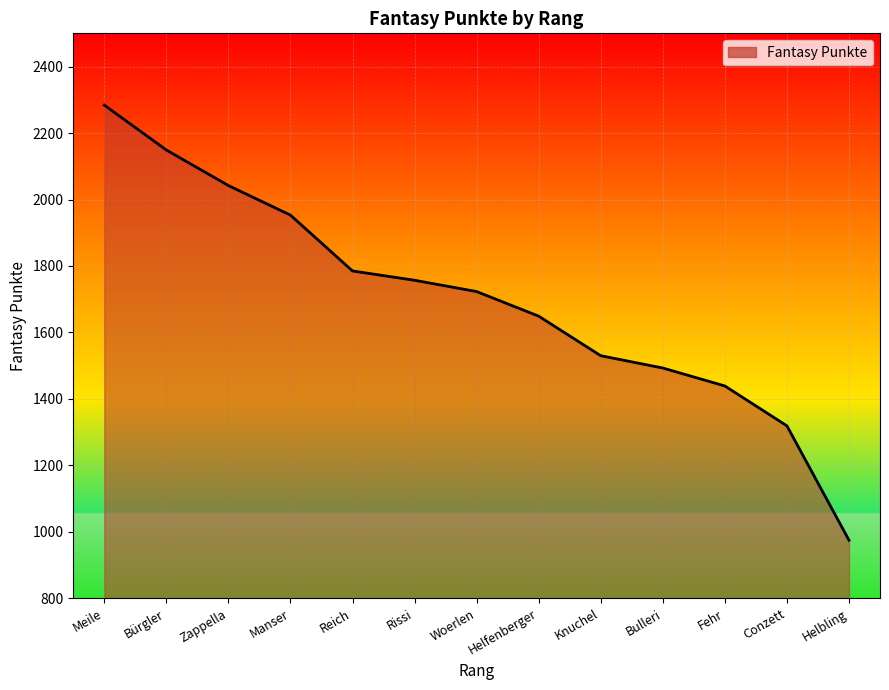

How many values are below 1723?

6